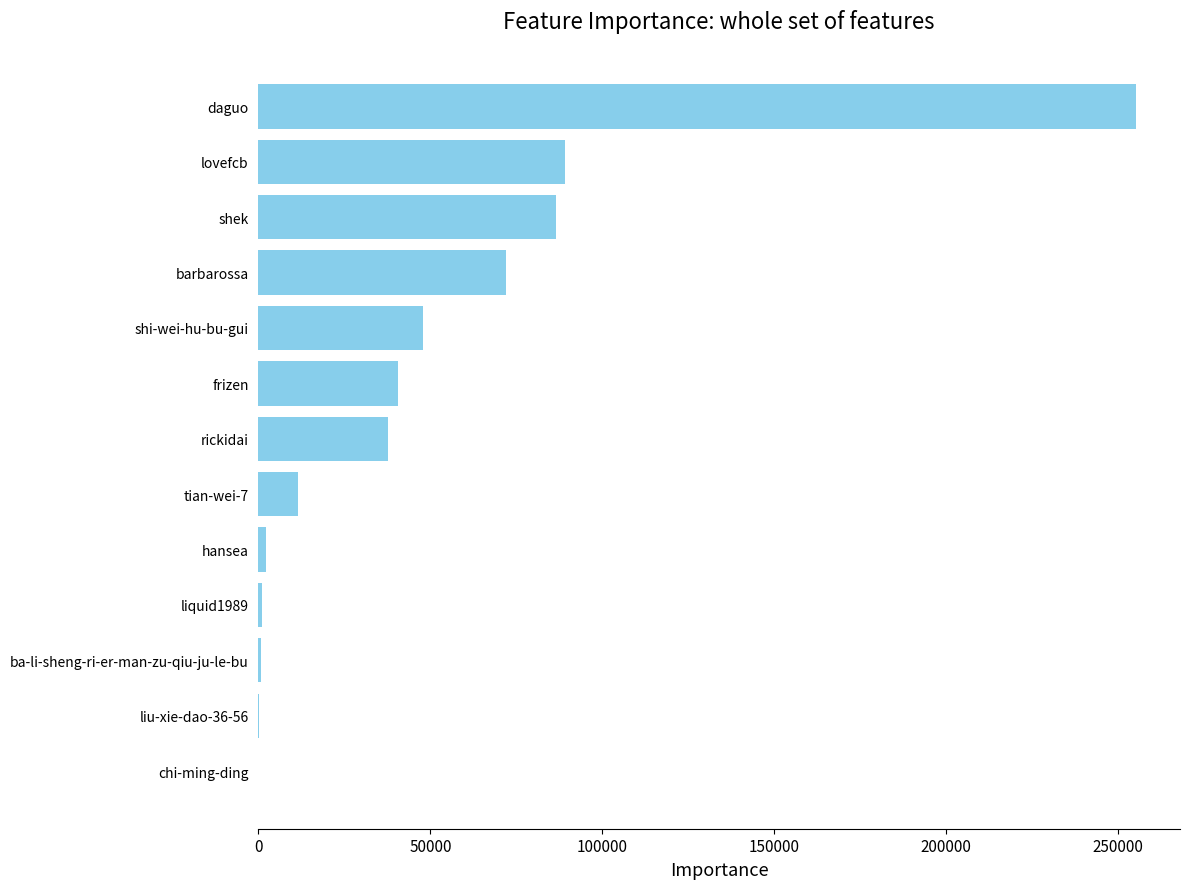

True or false: the data shows 71930 at barbarossa.

True